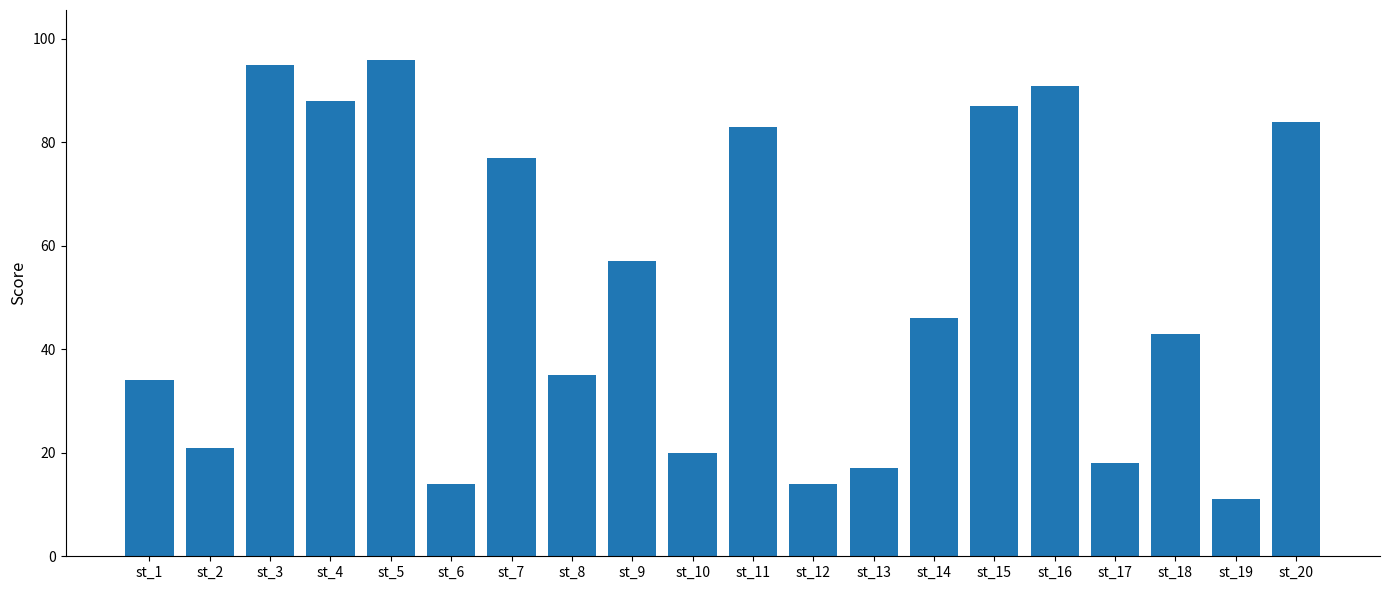

Which has a higher value, st_19 or st_10?

st_10